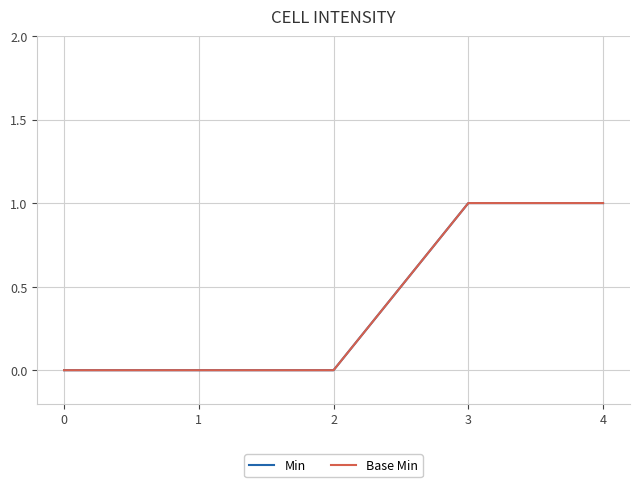

True or false: Min and Base Min cross at least once.

False